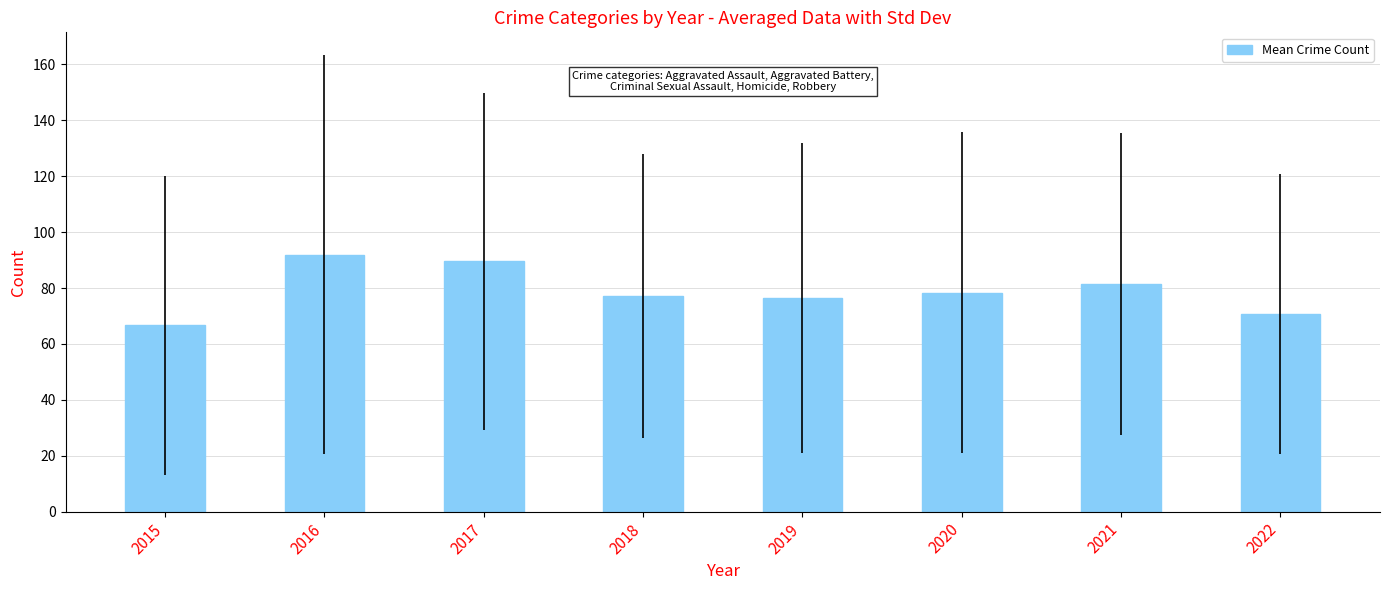

Between 2021 and 2022, which is larger?

2021